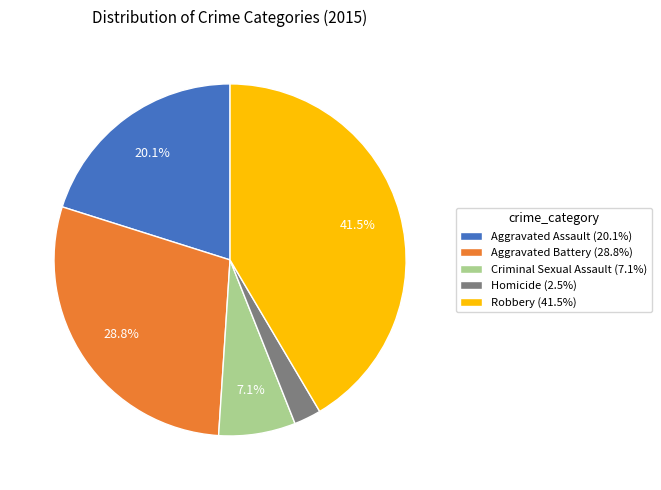

What percentage is the Aggravated Battery slice, to the nearest percent?

29%